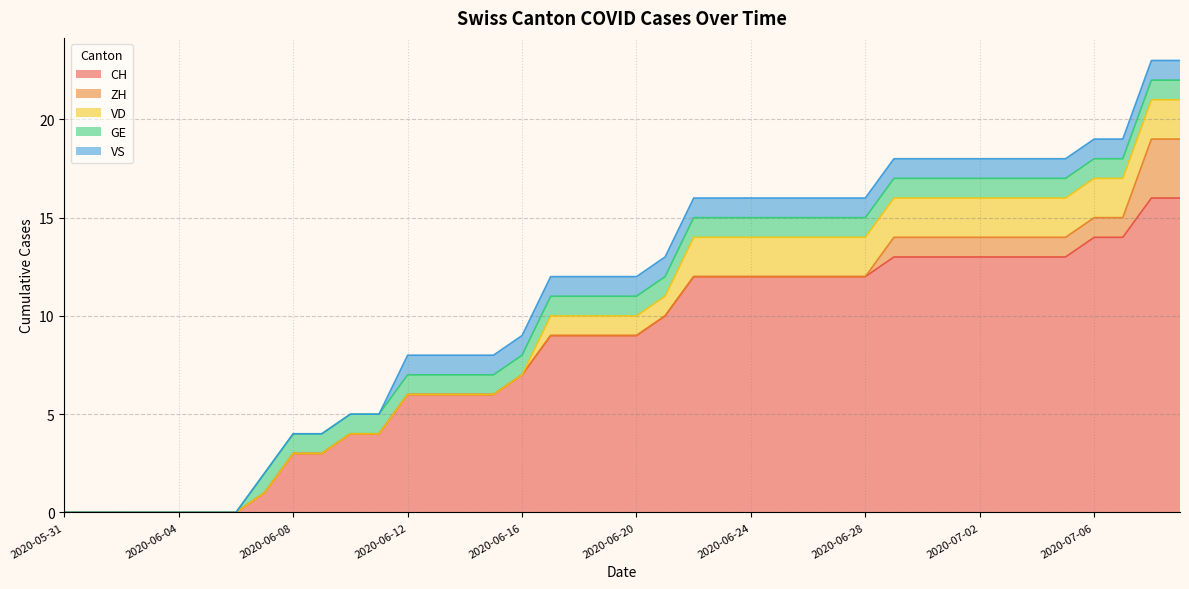

Which has a higher value, 2020-06-29 or 2020-06-19?

2020-06-29